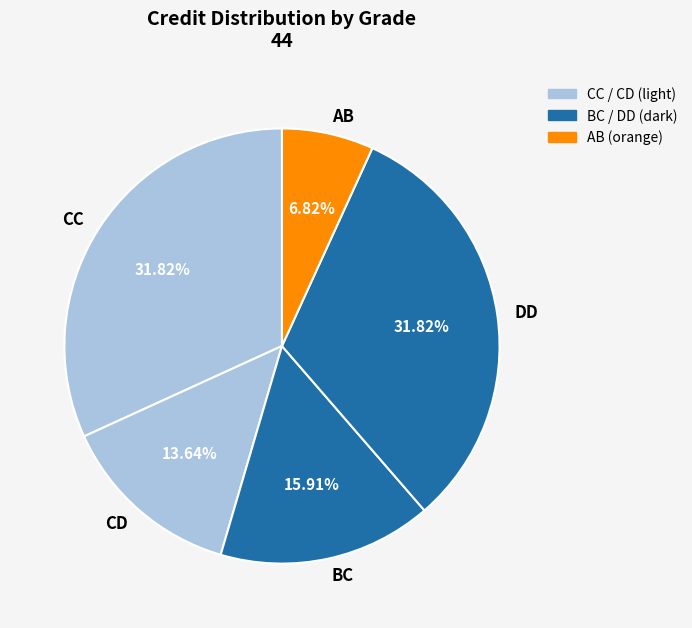

How many slices are in this pie chart?

5